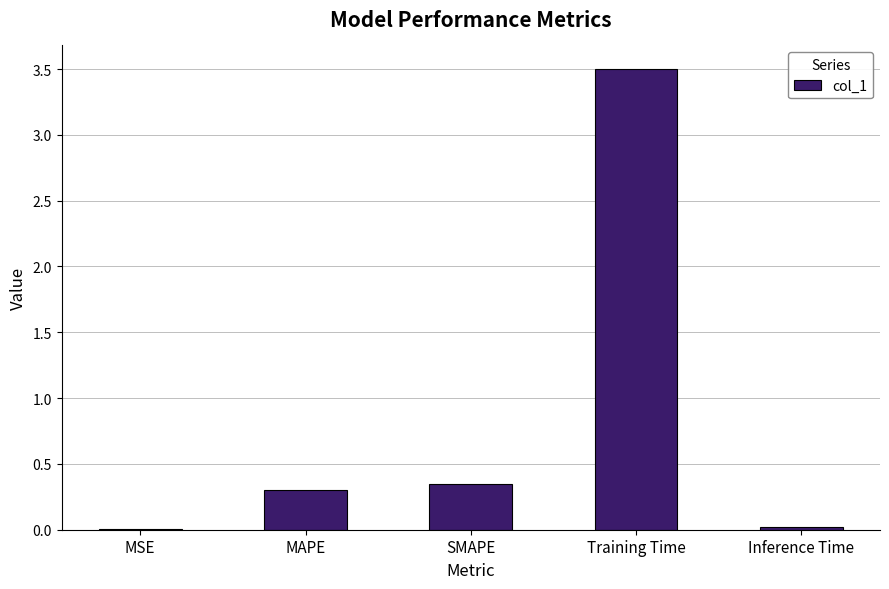

At which label is the value closest to 1?

SMAPE